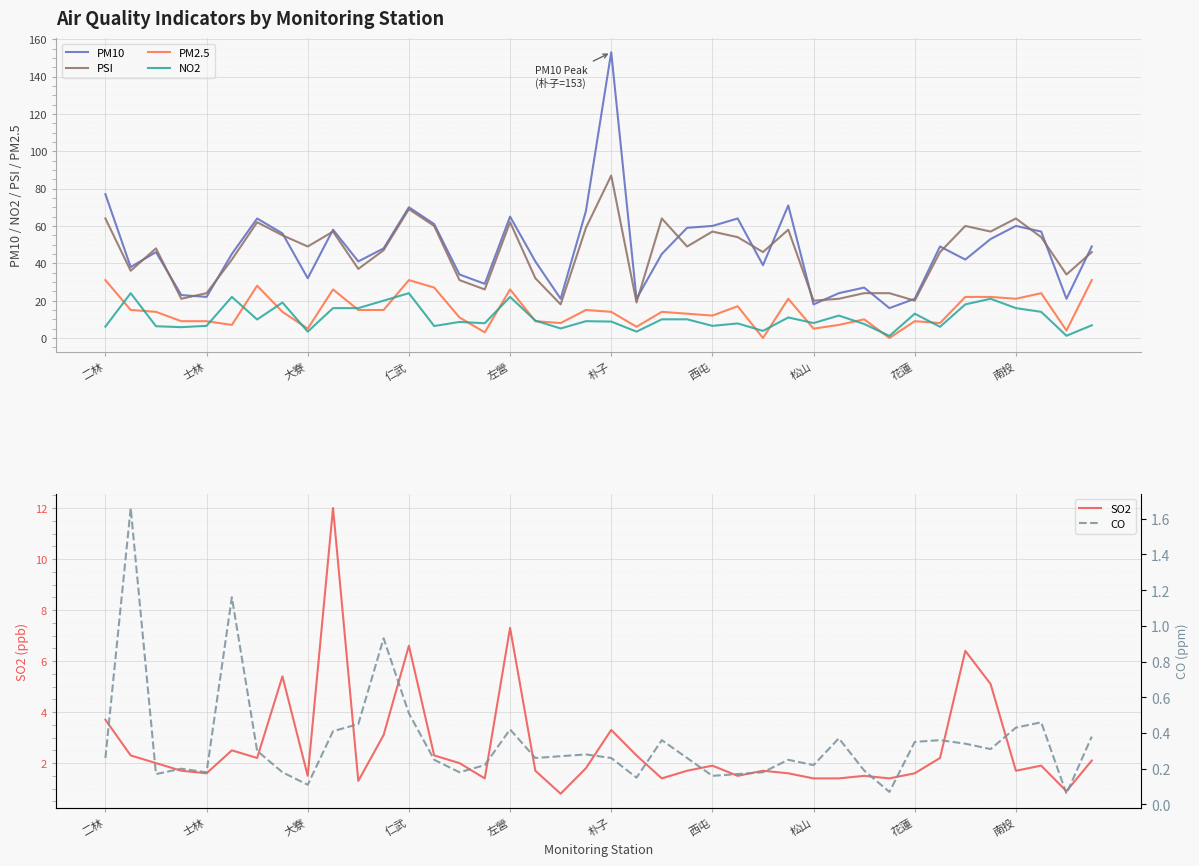

At which label does PM10 reach its minimum?

31